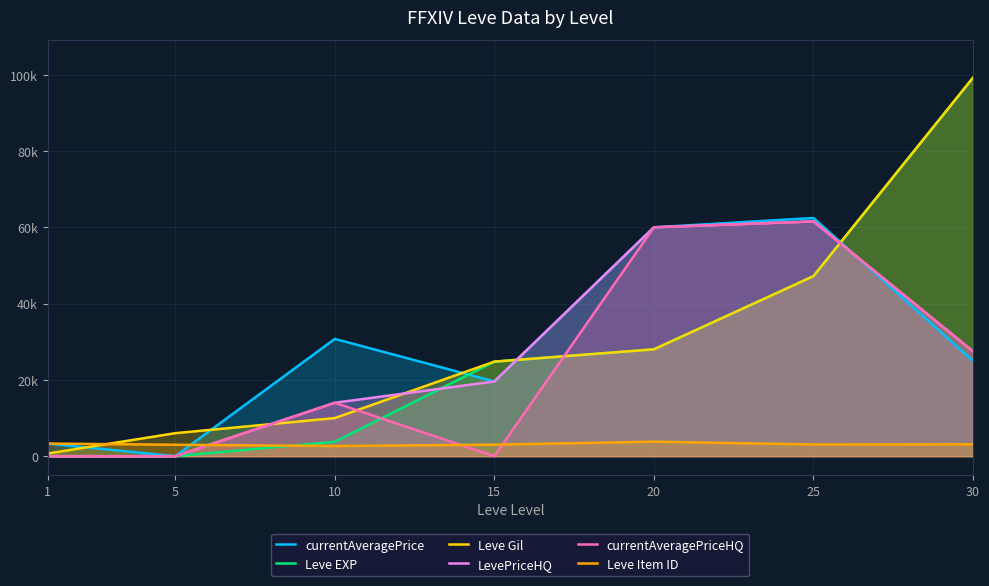

True or false: Leve EXP and LevePriceHQ intersect in this chart.

True